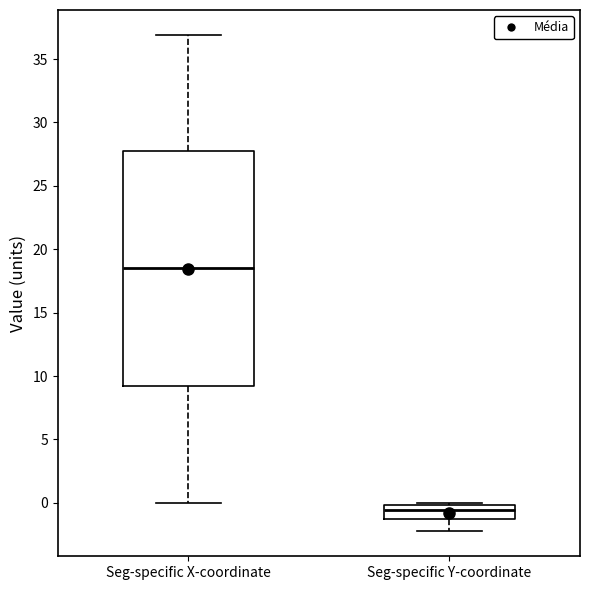

Which box is the tallest, from its lower edge to its upper edge?

Seg-specific X-coordinate